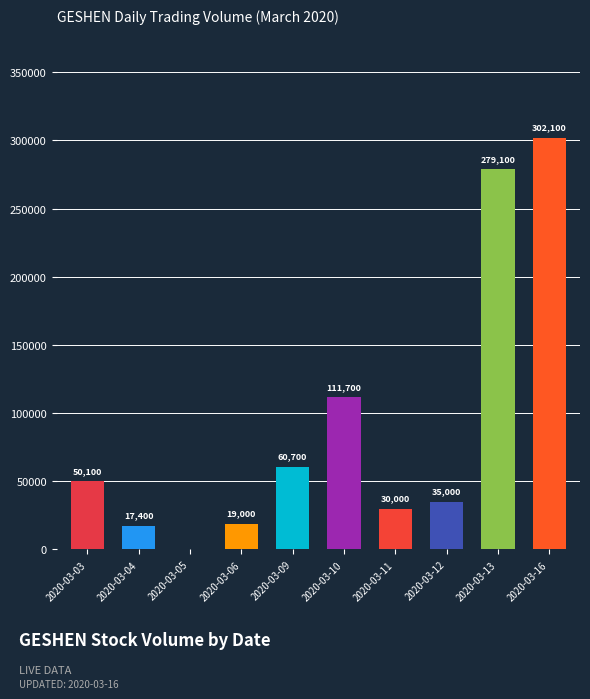

True or false: the data shows 19000 at 2020-03-06.

True